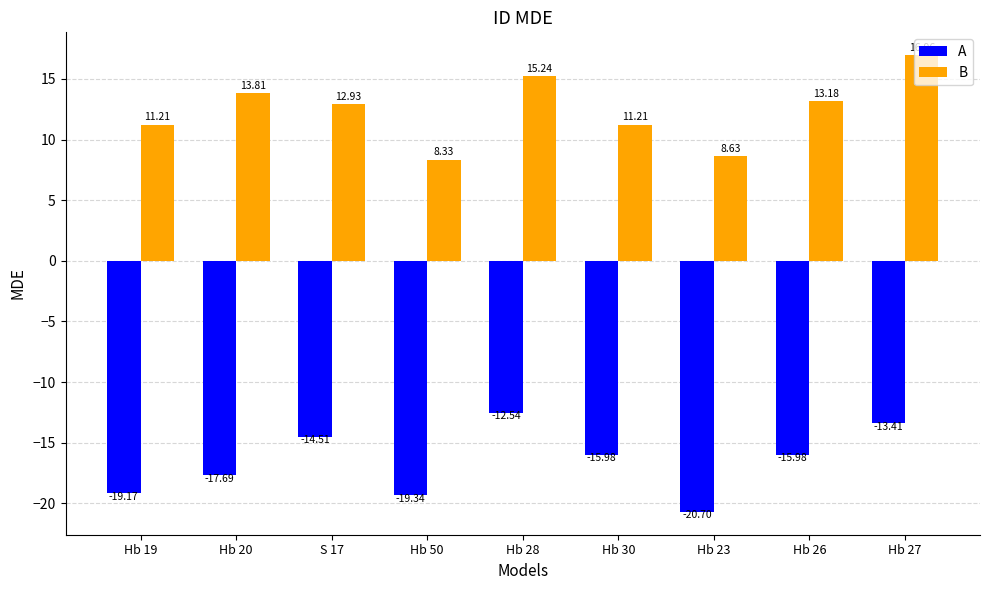

What is the total value across all series at Hb 30?

-4.8